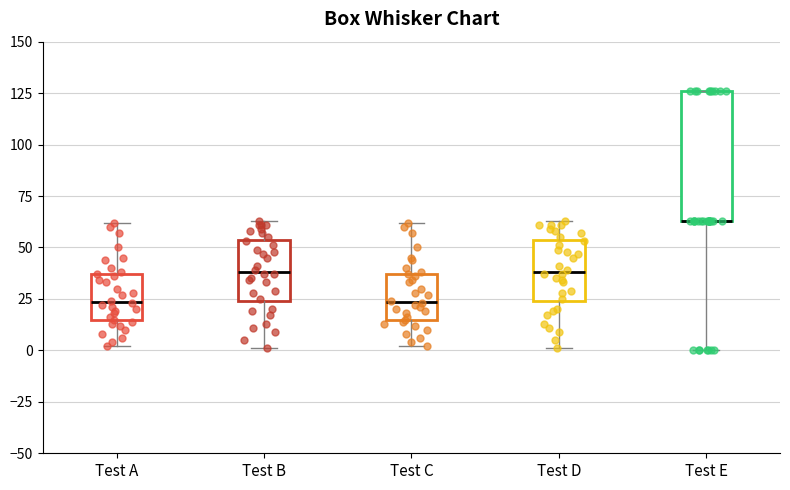

Reading left to right, transcribe this box plot: for each box, give where its median line is, the range the box spans, and where its two whiskers end, as read against the y-axis. The values are not printed on the chart, so give them approximately, as read against the axis.

Test A: median 25, box 15 to 35, whiskers 0 to 60
Test B: median 40, box 25 to 55, whiskers 0 to 65
Test C: median 25, box 15 to 35, whiskers 0 to 60
Test D: median 40, box 25 to 55, whiskers 0 to 65
Test E: median 65 (drawn on the box's lower edge), box 65 to 125, whiskers 0 to 125